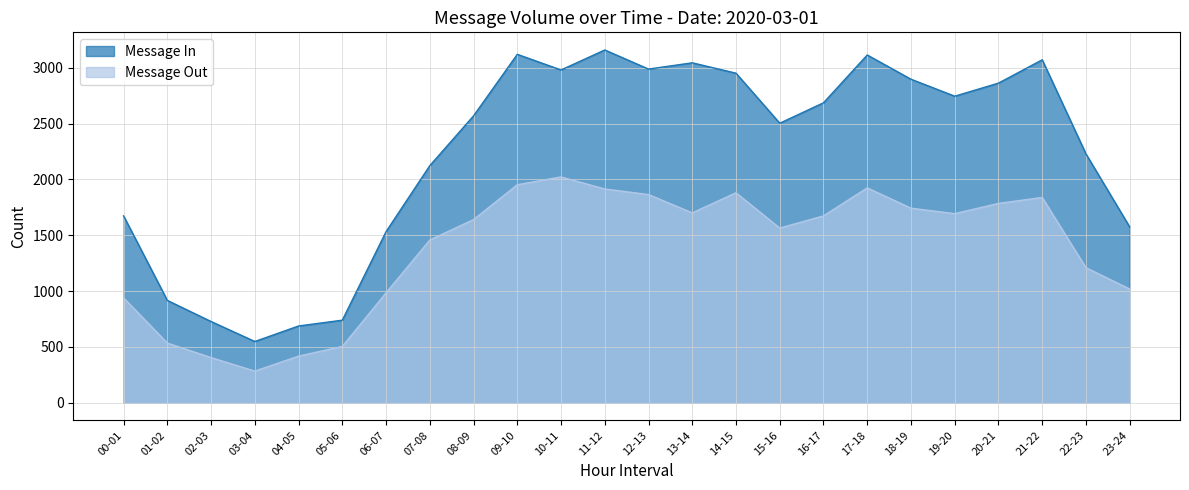

How many data points in Message Out are above 1673?

11